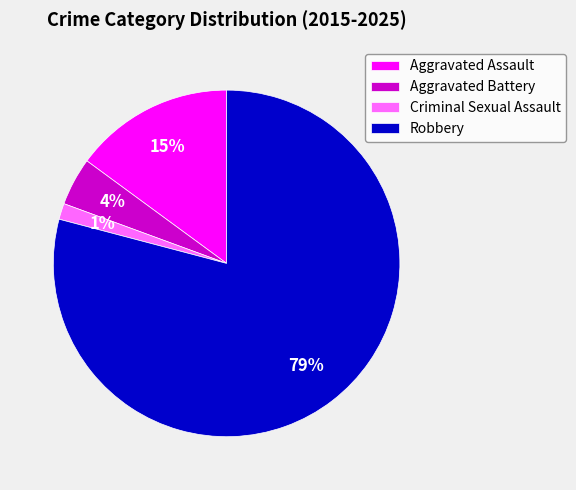

To the nearest percent, what portion does Aggravated Assault represent?

15%